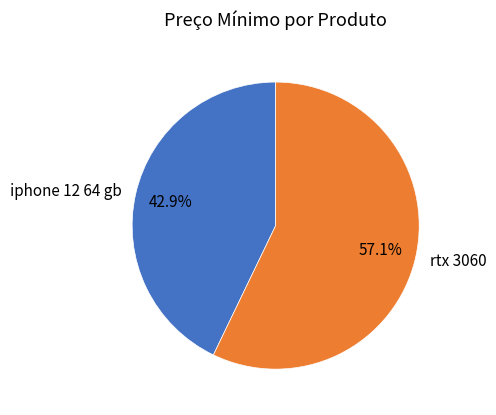

Which category accounts for the majority?

rtx 3060